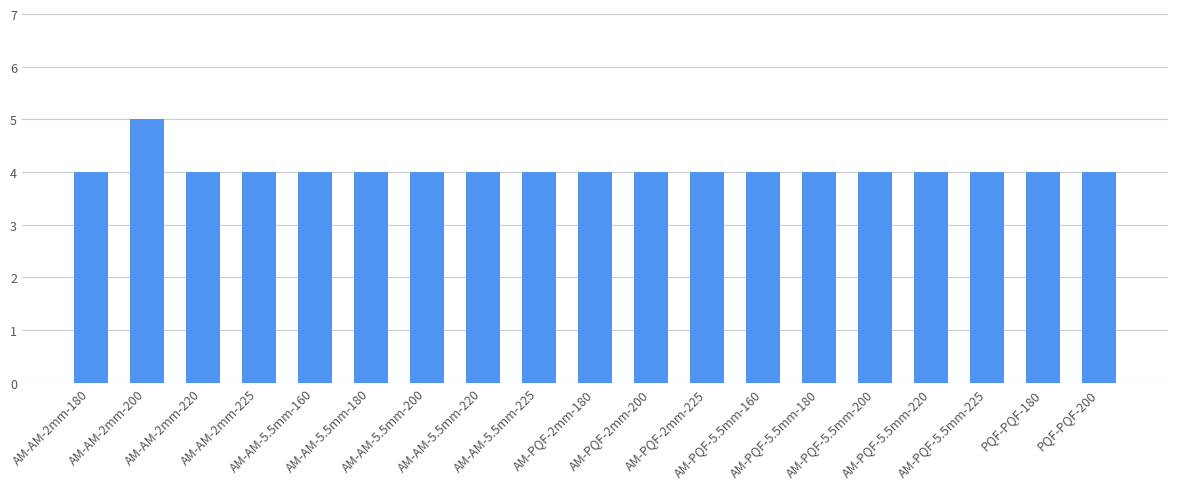

What is the minimum value shown in the chart?

4